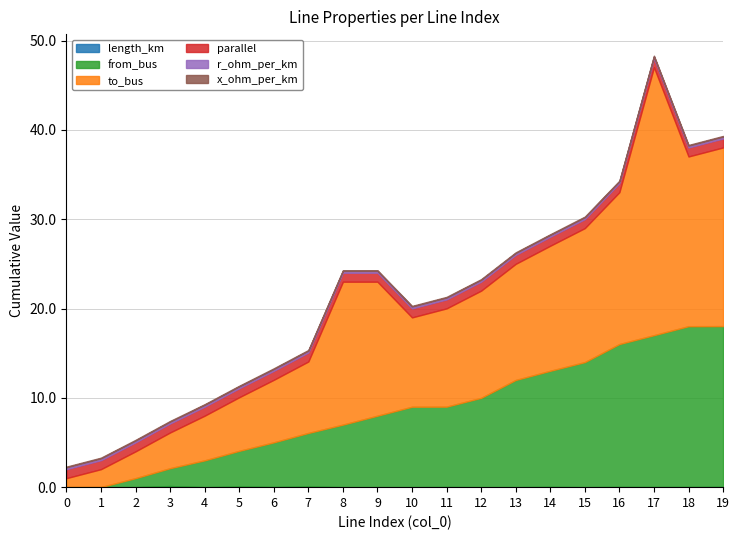

Which series has the widest spread of values?

to_bus